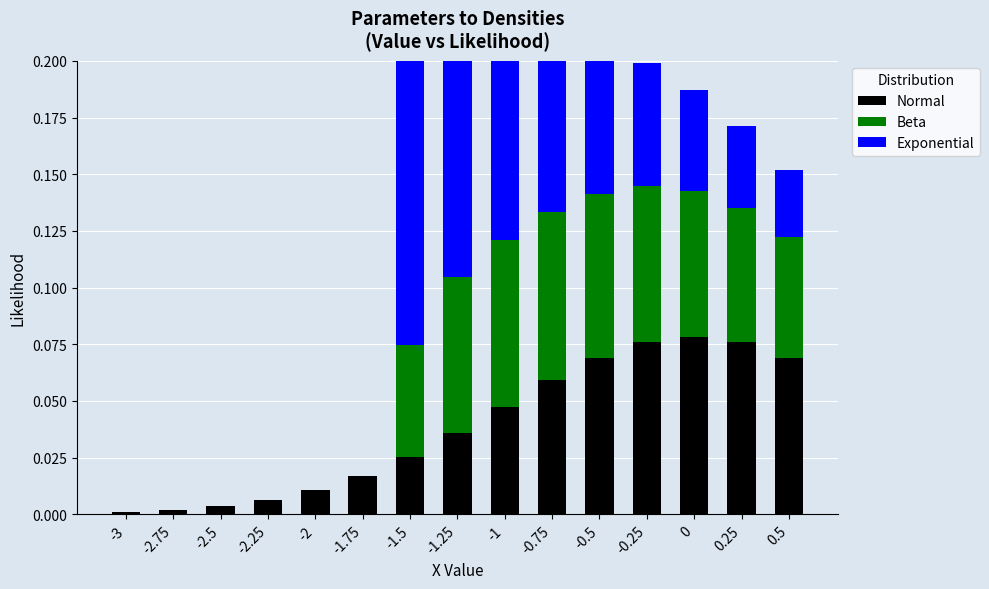

Reading left to right, list all the values displayed in this chart.

Normal: 0.0	0.0	0.0	0.0	0.0	0.0	0.0	0.0	0.0	0.1	0.1	0.1	0.1	0.1	0.1
Beta: 0.0	0.0	0.0	0.0	0.0	0.0	0.0	0.1	0.1	0.1	0.1	0.1	0.1	0.1	0.1
Exponential: 0.0	0.0	0.0	0.0	0.0	0.0	0.2	0.1	0.1	0.1	0.1	0.1	0.0	0.0	0.0